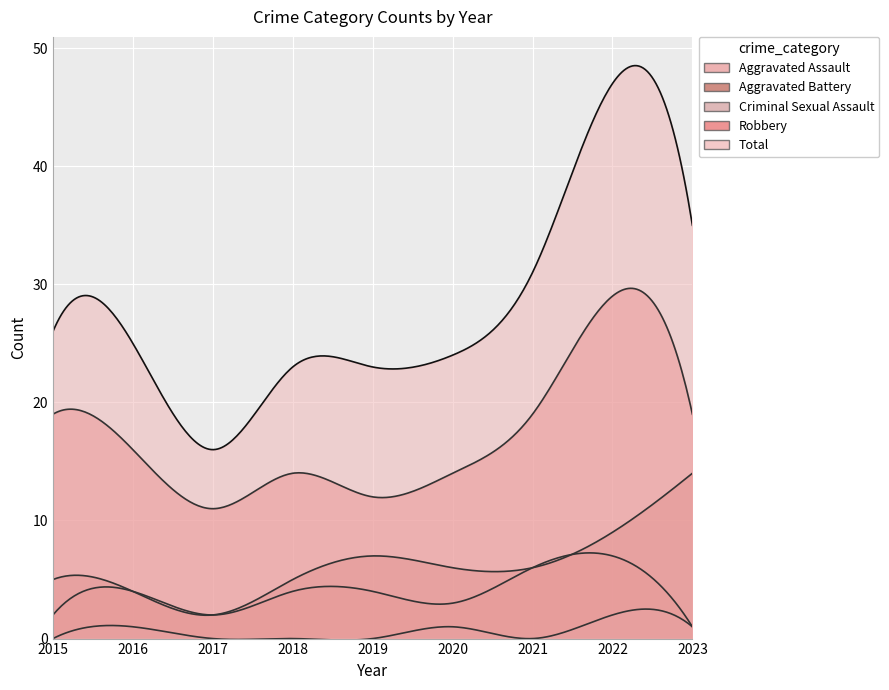

Where is the first local maximum for Robbery?

2018